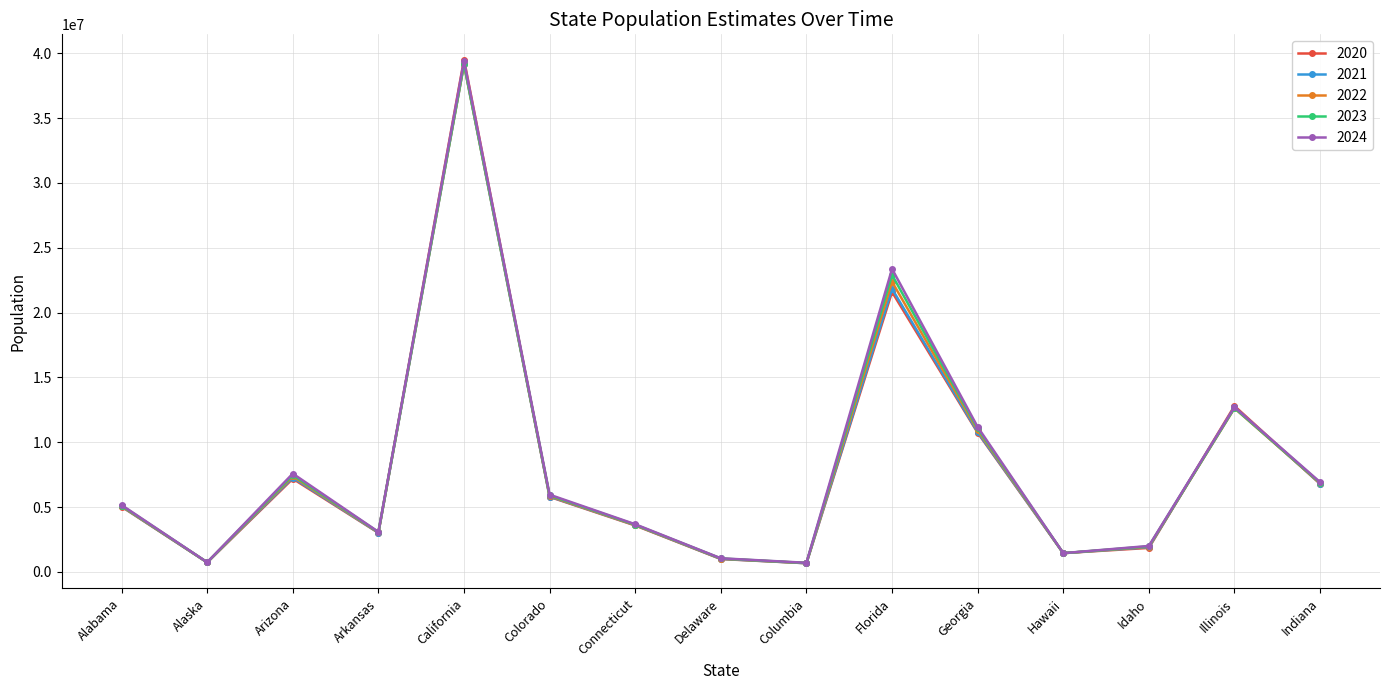

What is the label of the 12th point from the left?

Hawaii